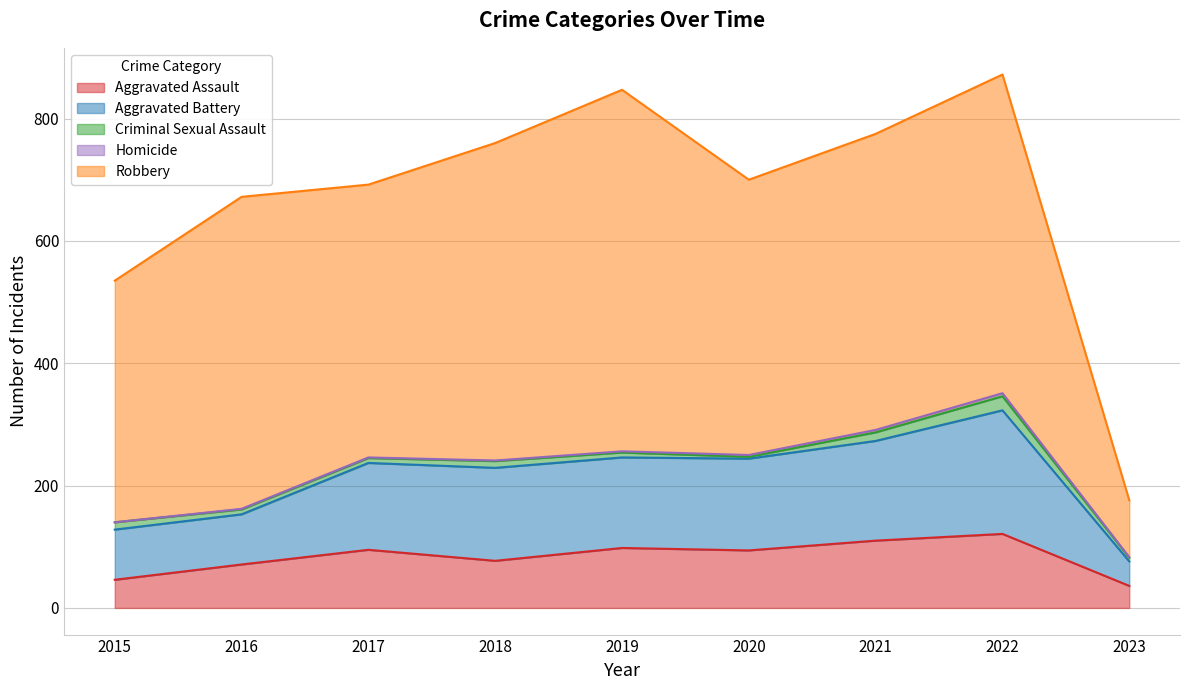

How many values in the Aggravated Battery series exceed 148?

4